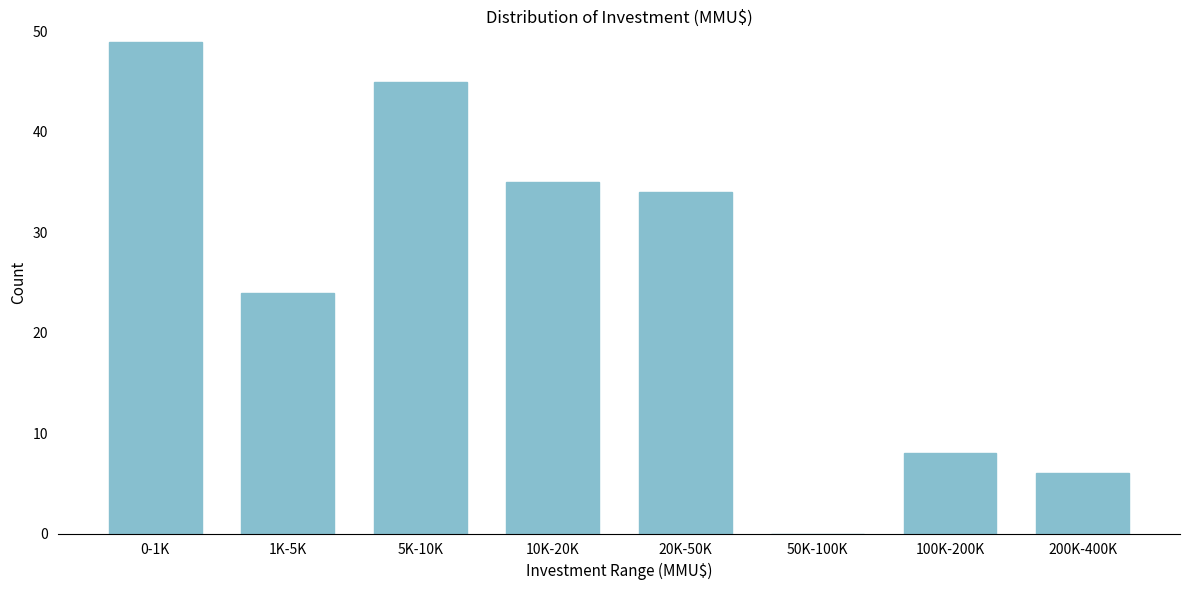

Reading left to right, list all the values displayed in this chart.

0-1K=49	1K-5K=24	5K-10K=45	10K-20K=35	20K-50K=34	50K-100K=0	100K-200K=8	200K-400K=6